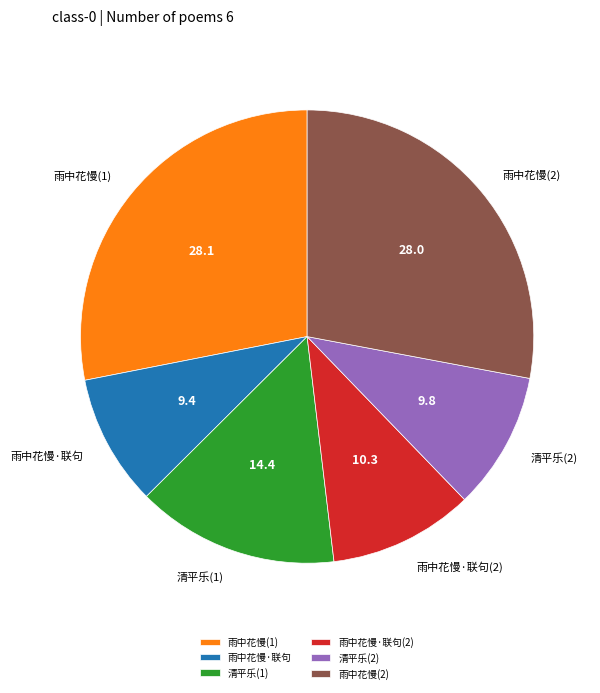

Is 雨中花慢·联句(2) the majority of the pie?

No